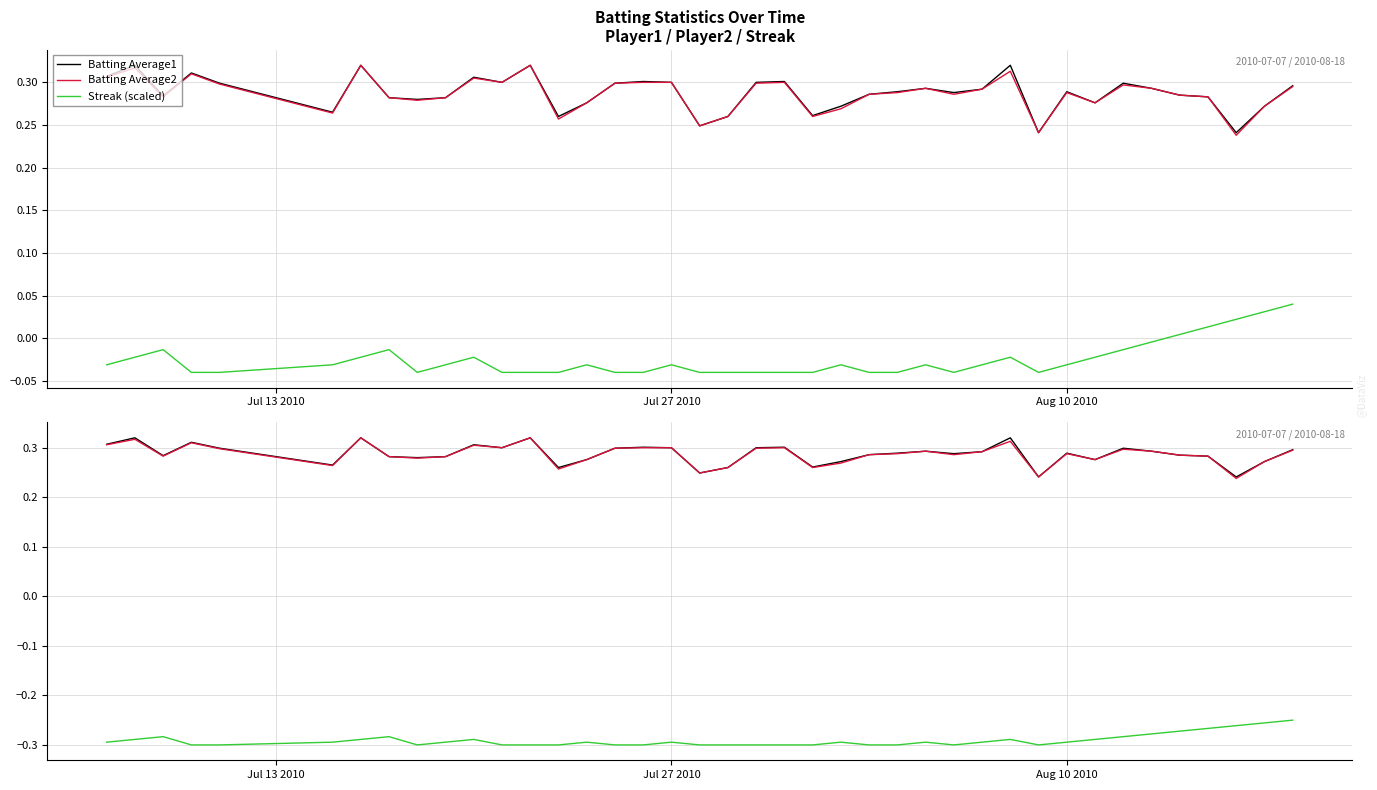

How many categories are shown in the chart?

40